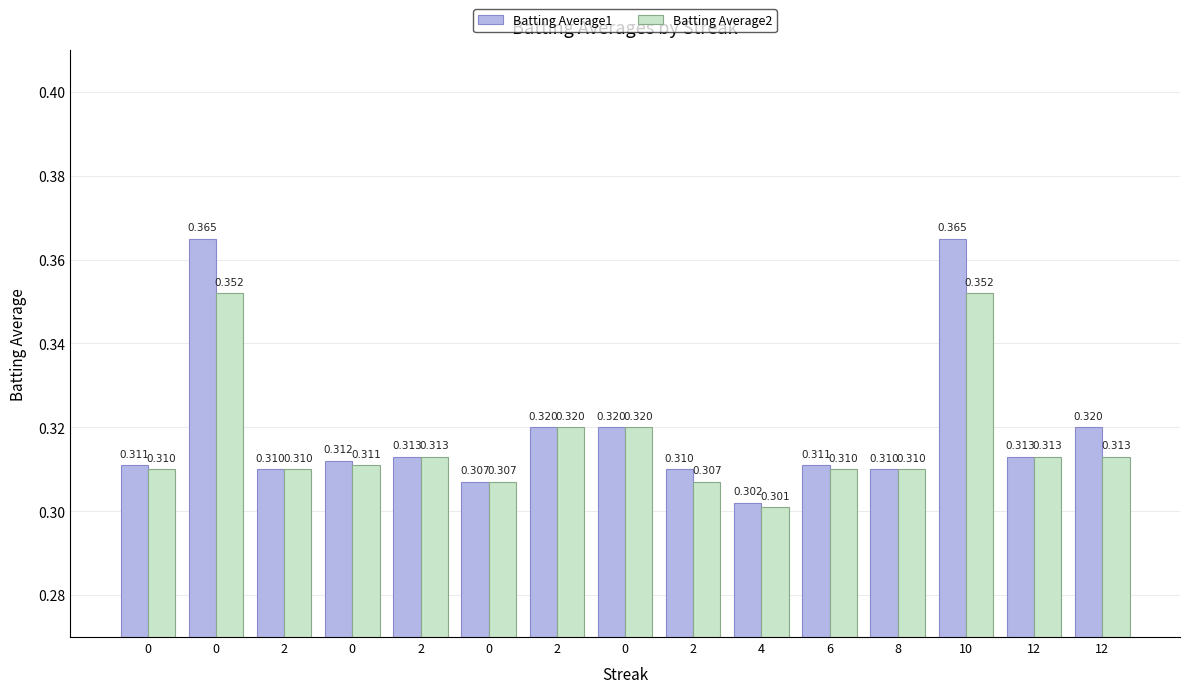

What are all the series names shown in the legend?

Batting Average1, Batting Average2